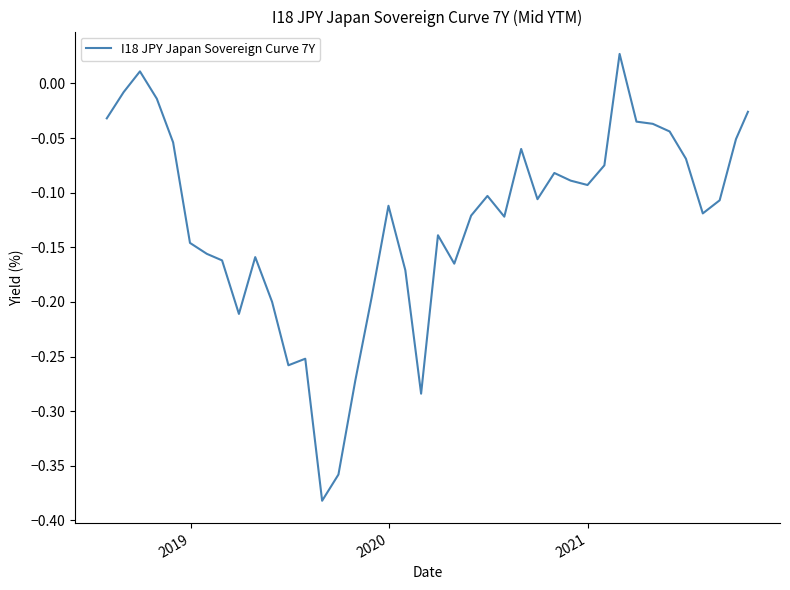

What is the difference between the maximum and minimum values?

0.4